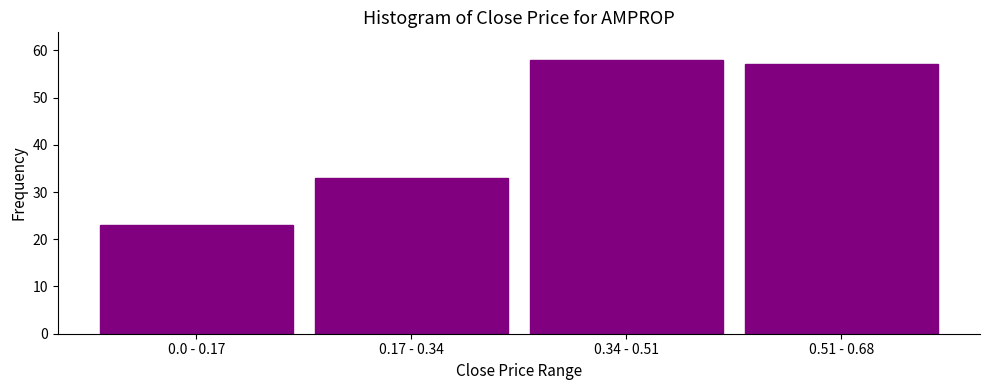

Reading left to right, what are all the values shown in this chart?

23	33	58	57